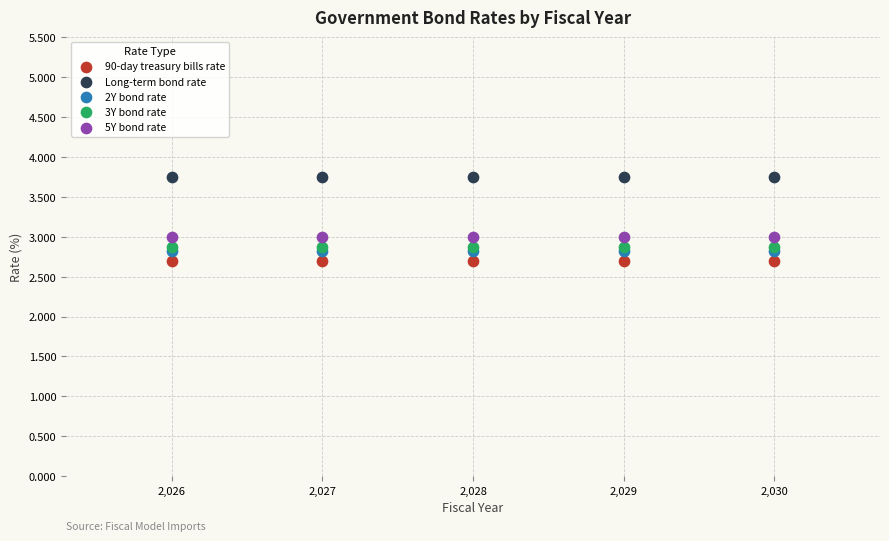

Which series reaches the minimum Y coordinate?

90-day treasury bills rate